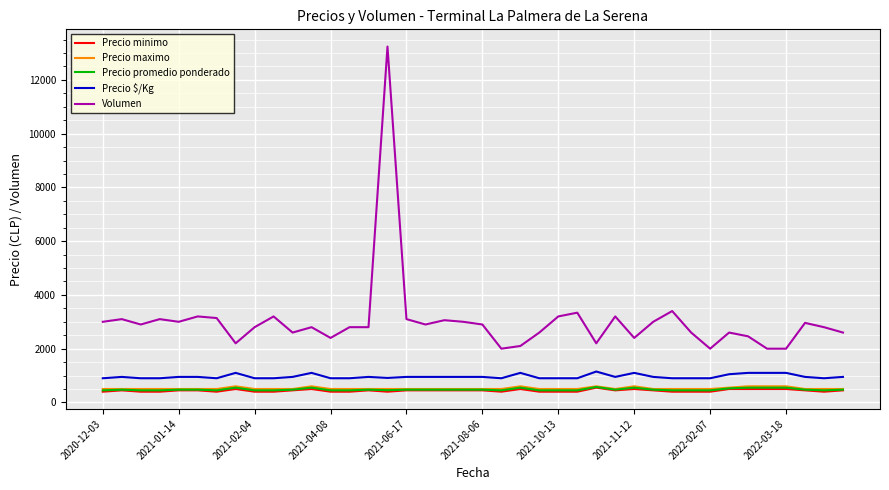

Which series has the largest range (max minus min)?

Volumen